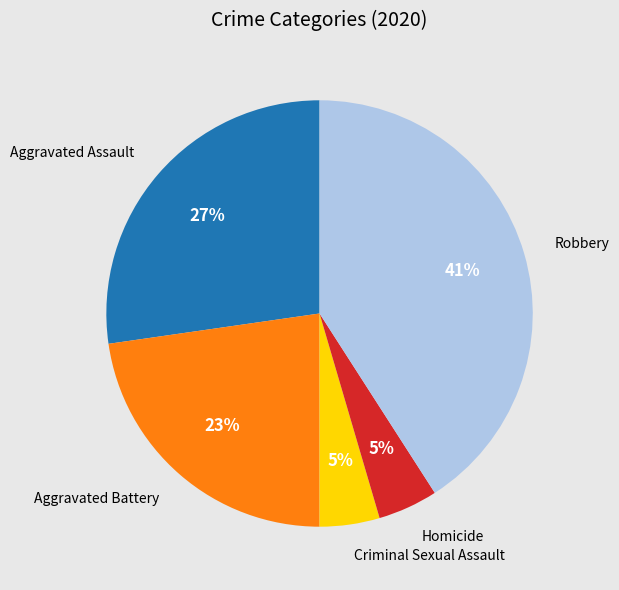

To the nearest percent, what percentage of the pie is Aggravated Assault?

27%